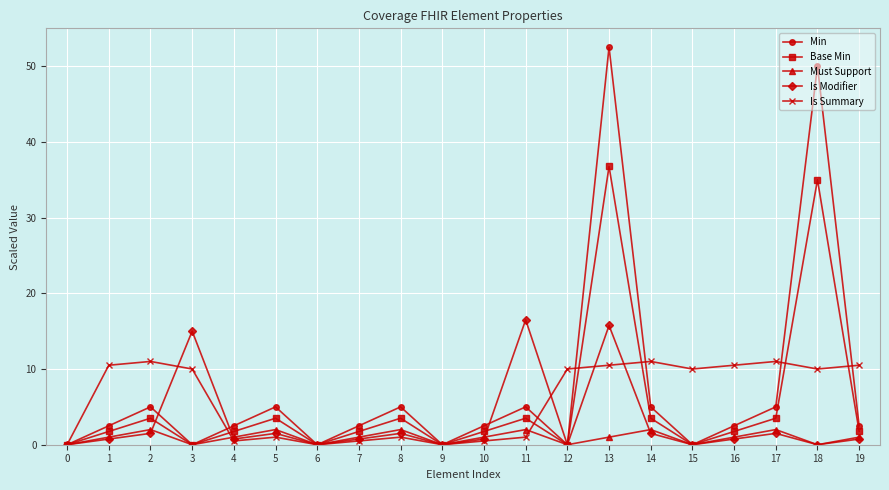

What is the maximum value shown in the chart?

52.5